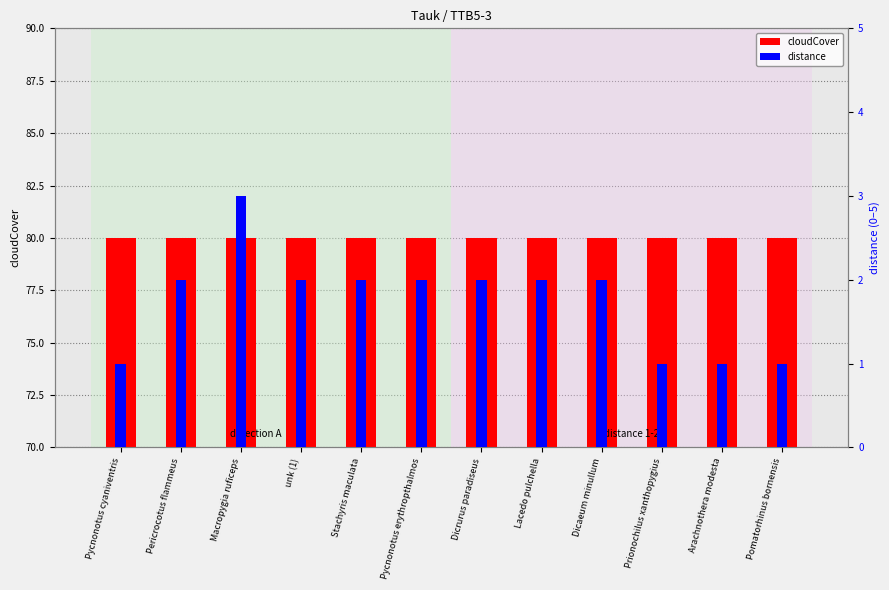

Is the value of cloudCover at Stachyris maculata greater than the value of distance at Stachyris maculata?

Yes